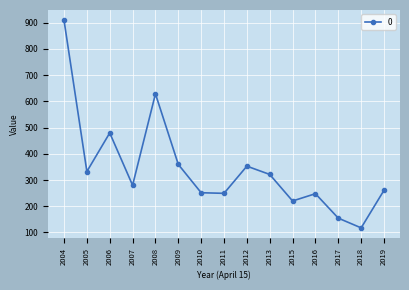

What is the ratio of the value at 2016 to the value at 2007?

0.9